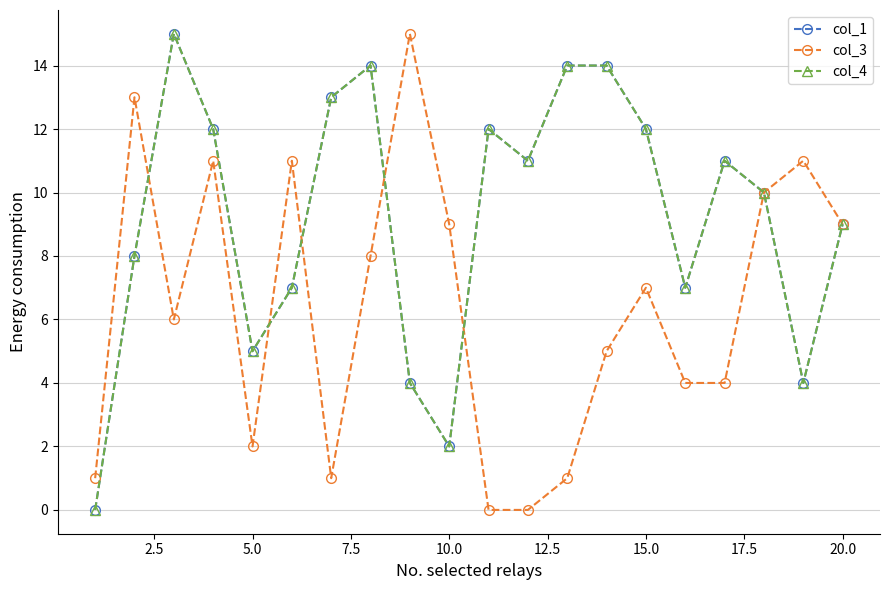

What is the maximum value for col_1?

15